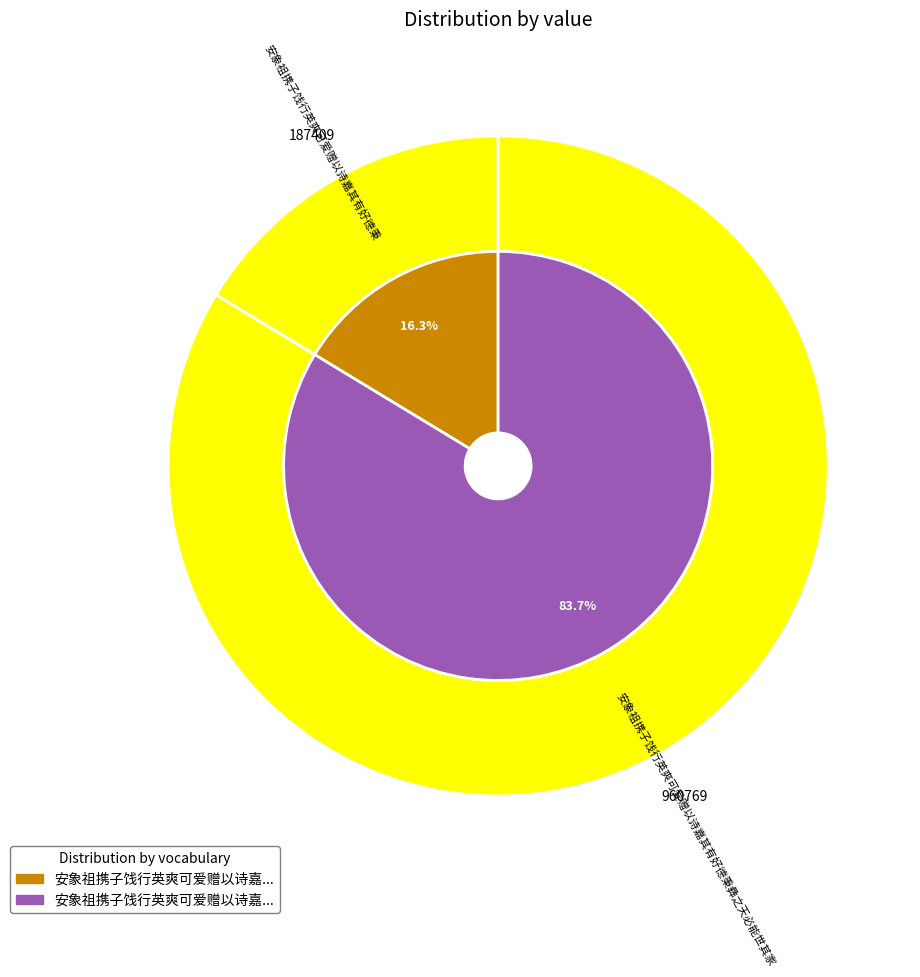

Approximately how many times larger is the value at 安象祖携子饯行英爽可爱赠以诗嘉其有好德秉彝之天必能世其家 compared to 安象祖携子饯行英爽可爱赠以诗嘉其有好德秉?

5.1